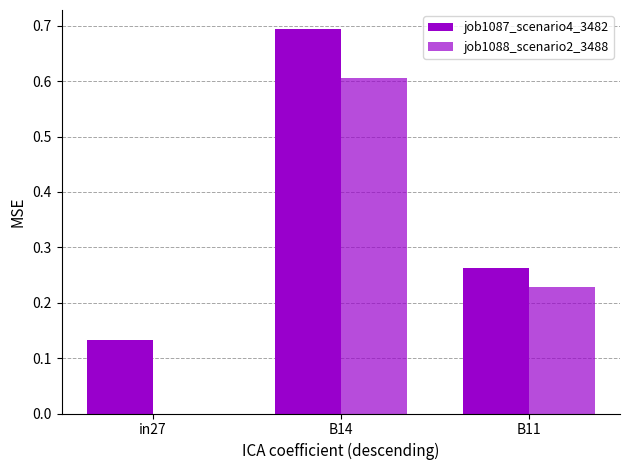

How many positive values does the job1088_scenario2_3488 series have?

2